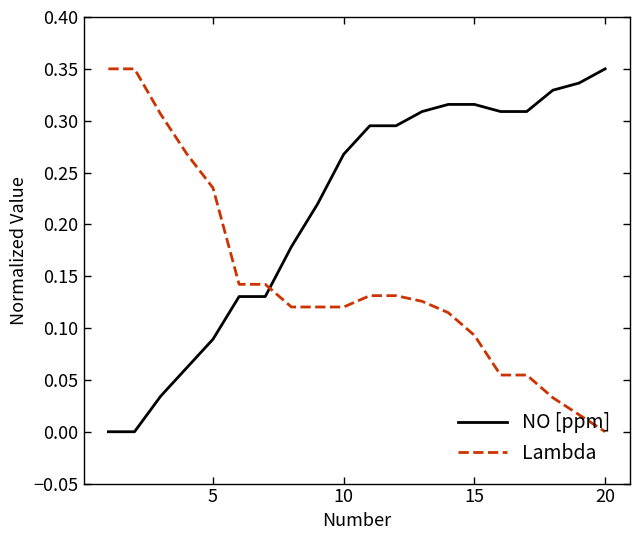

What are all the series names shown in the legend?

NO [ppm], Lambda